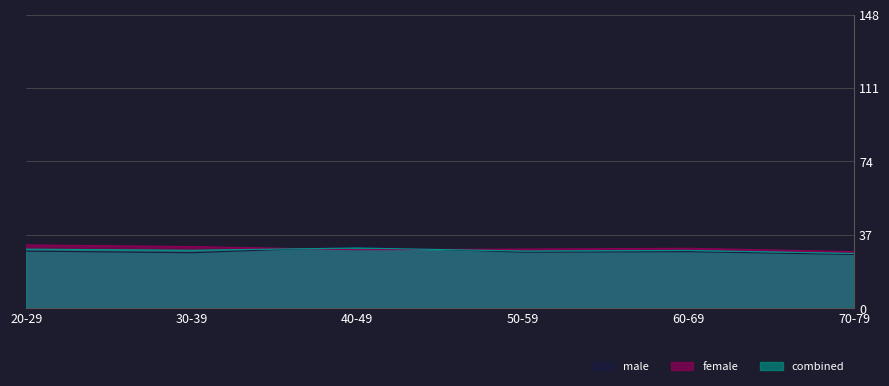

How many data points in male are less than 28?

2